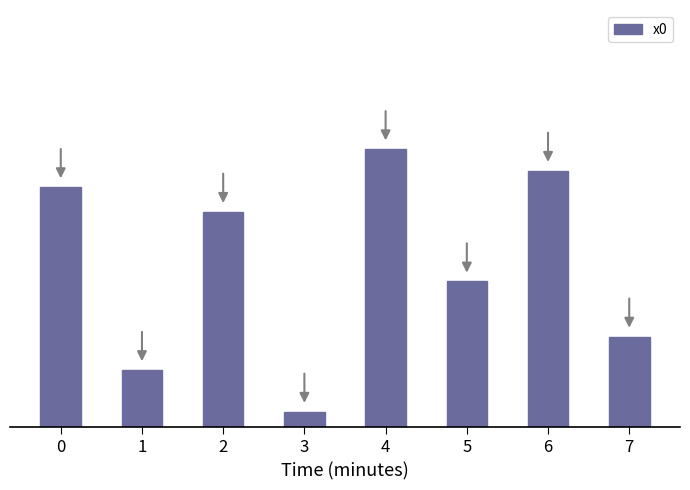

Reading left to right, list all the values displayed in this chart.

2.2	0.5	2.0	0.1	2.6	1.3	2.4	0.8